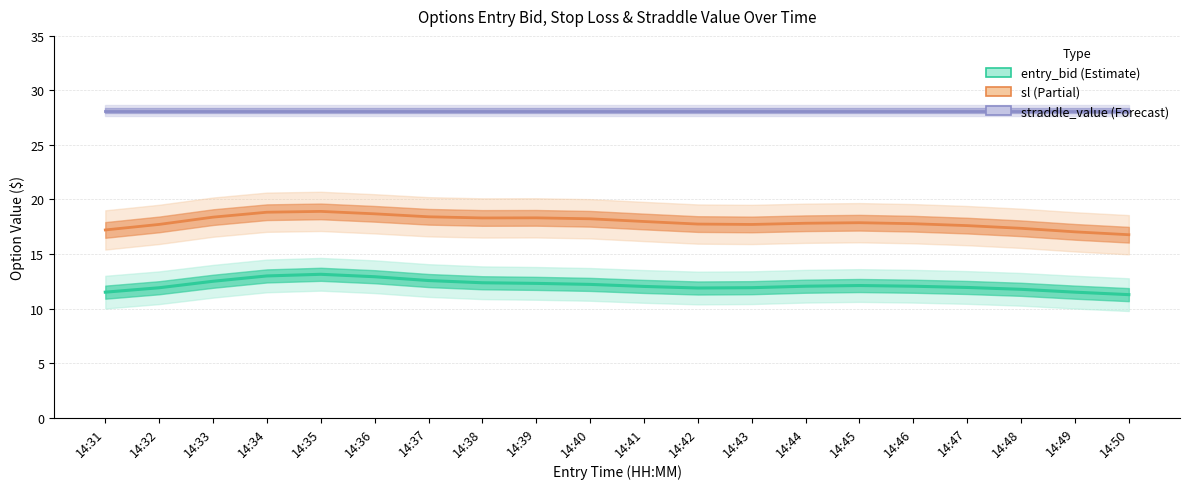

What are all the series names shown in the legend?

straddle_value, sl, entry_bid